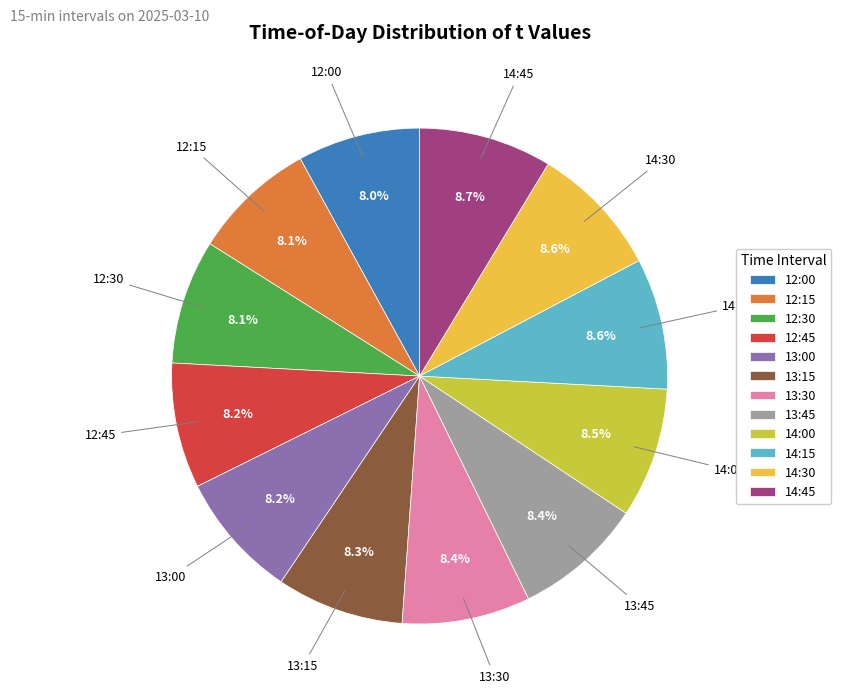

How much of the chart is everything except 12:15?

91.9%